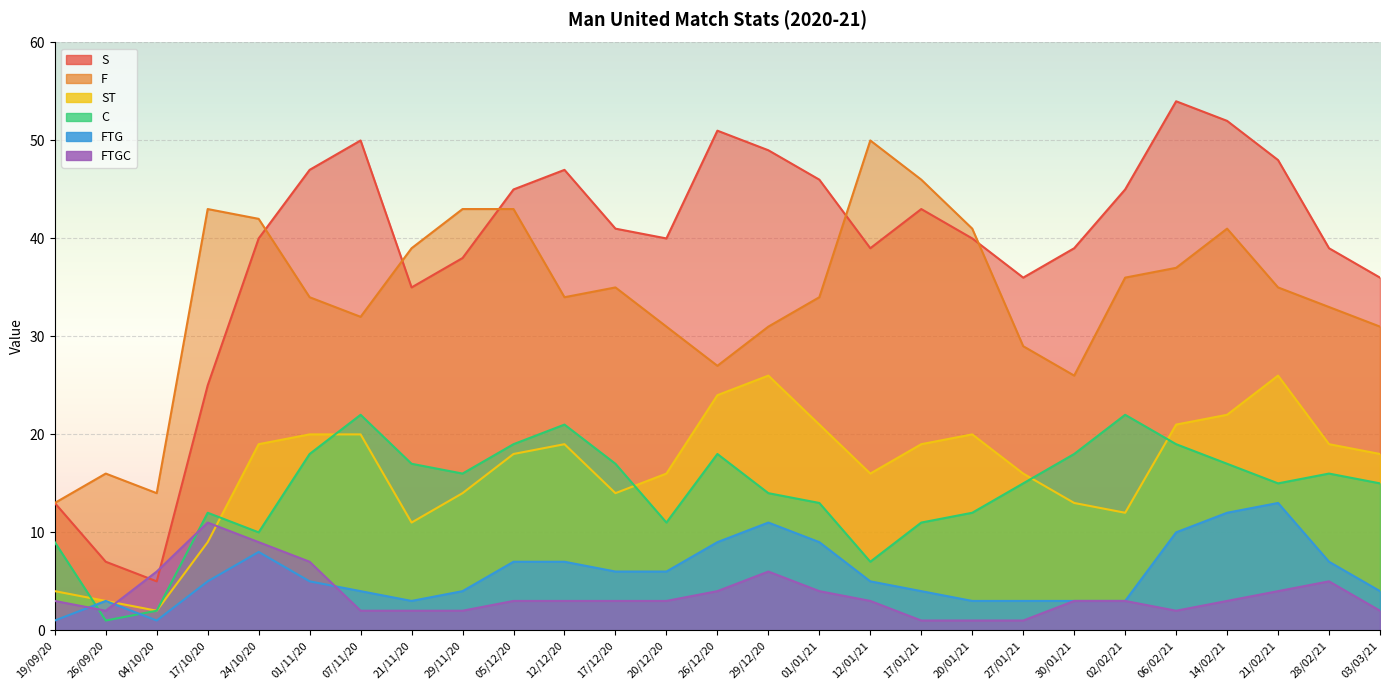

Where do ST and C first cross each other?

19/09/20 and 26/09/20